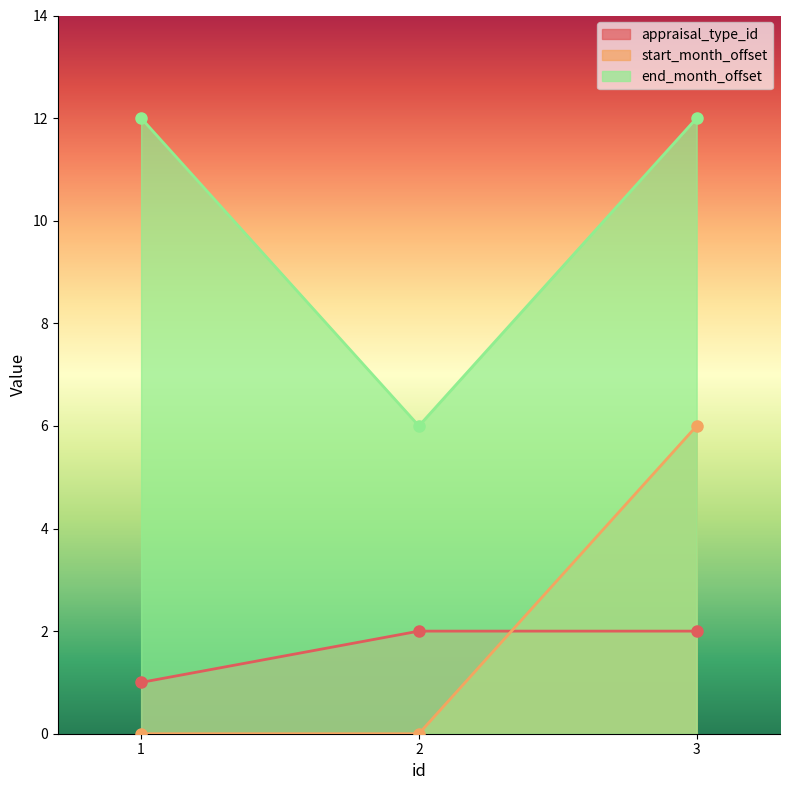

True or false: end_month_offset has a value of 12 at 3.

True